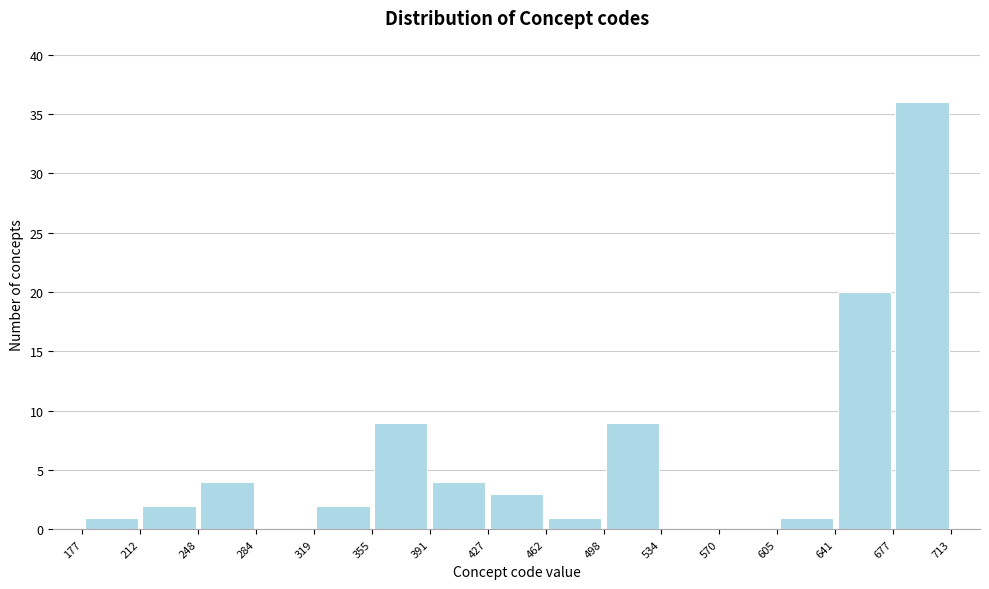

Reading left to right, list every bar in this chart as the range it spans on the x-axis followed by its height. The values are not printed on the chart, so give them approximately, as read against the axis.

177 to 212: 1
212 to 248: 2
248 to 284: 4
284 to 319: 0
319 to 355: 2
355 to 391: 9
391 to 427: 4
427 to 462: 3
462 to 498: 1
498 to 534: 9
534 to 570: 0
570 to 605: 0
605 to 641: 1
641 to 677: 20
677 to 713: 36